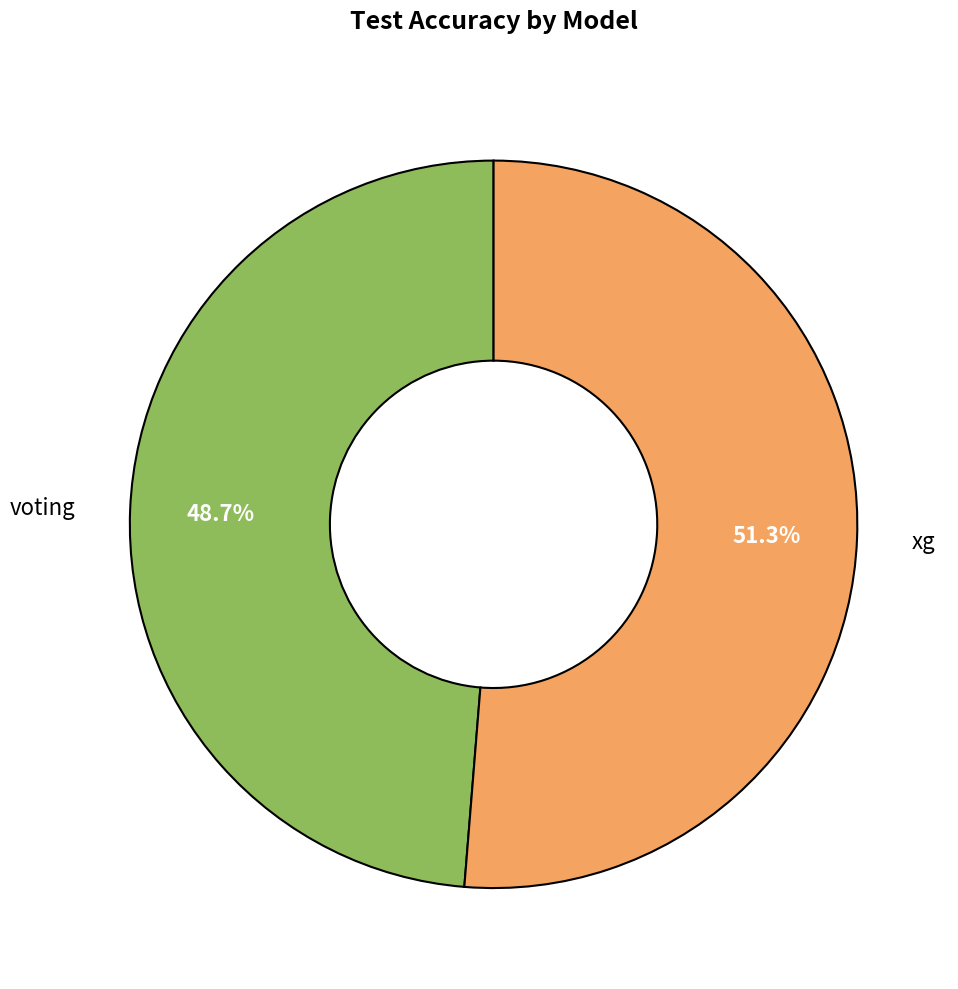

Is there a majority slice in this chart?

Yes